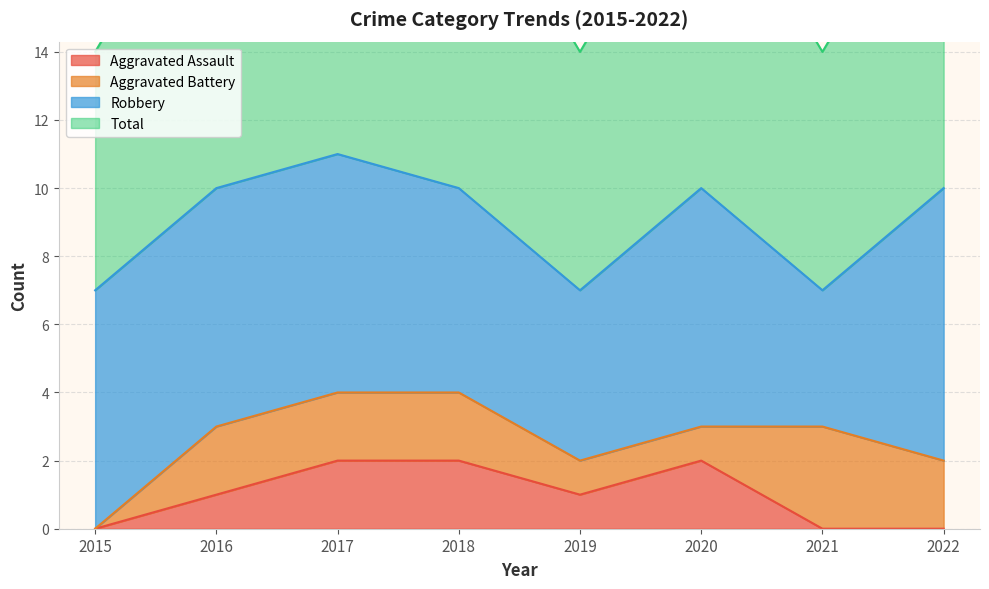

At which category is the sum across all series the highest?

2017